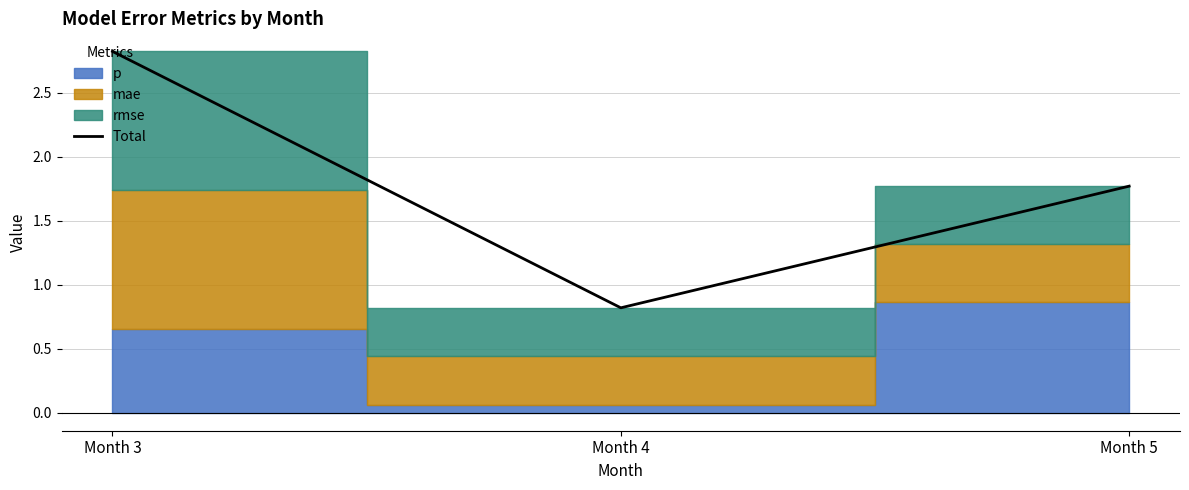

What is the minimum value shown in the chart?

0.8